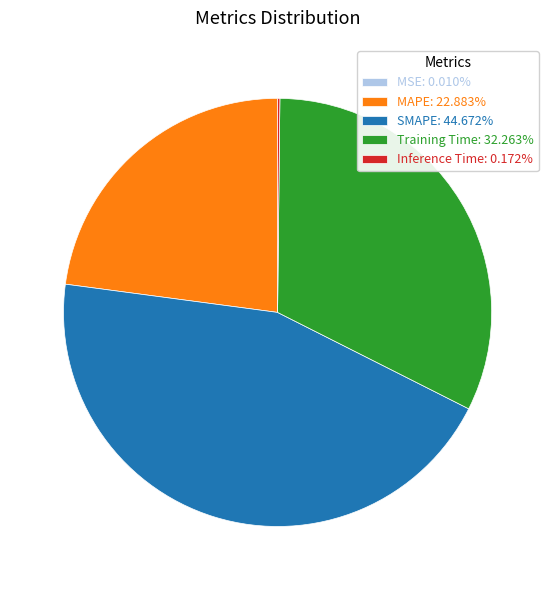

Is there any slice that represents more than half of the pie?

No